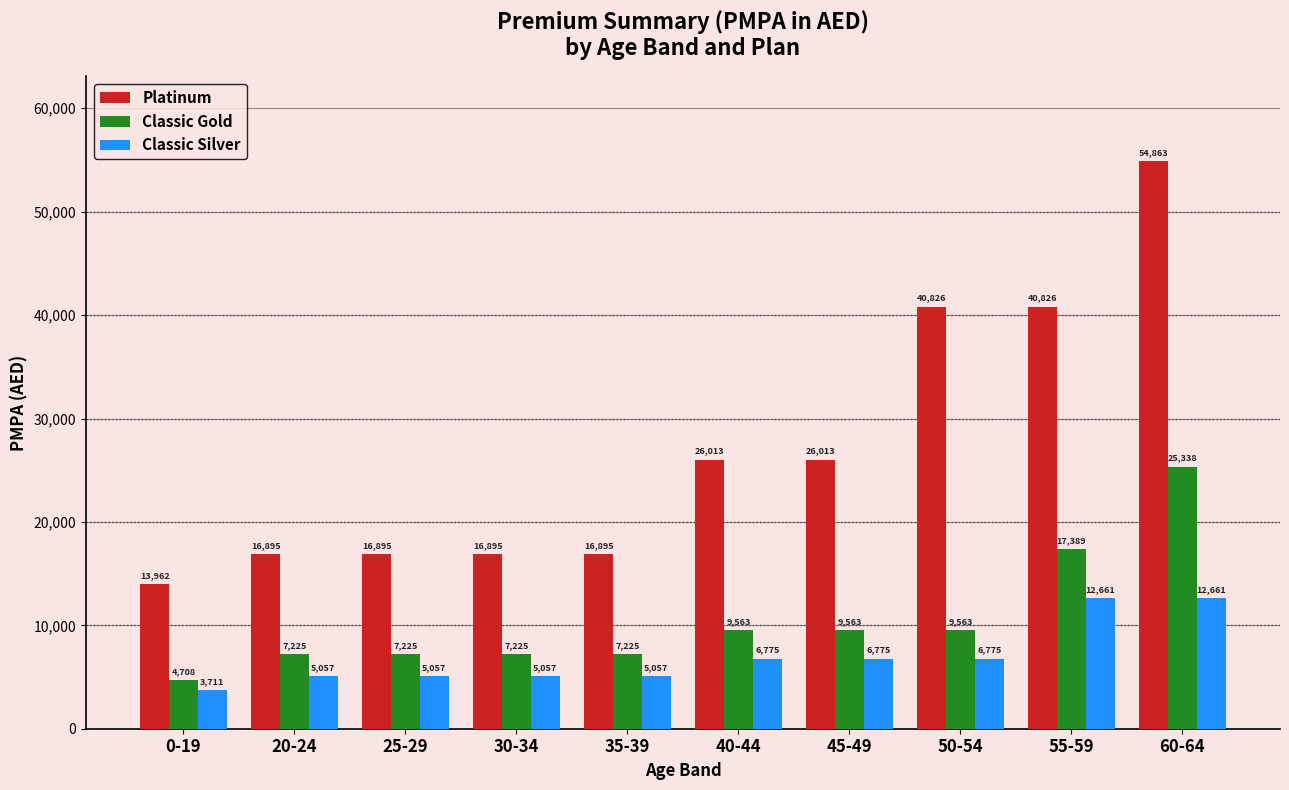

What is the difference between the highest and lowest values at 50-54?

34051.3